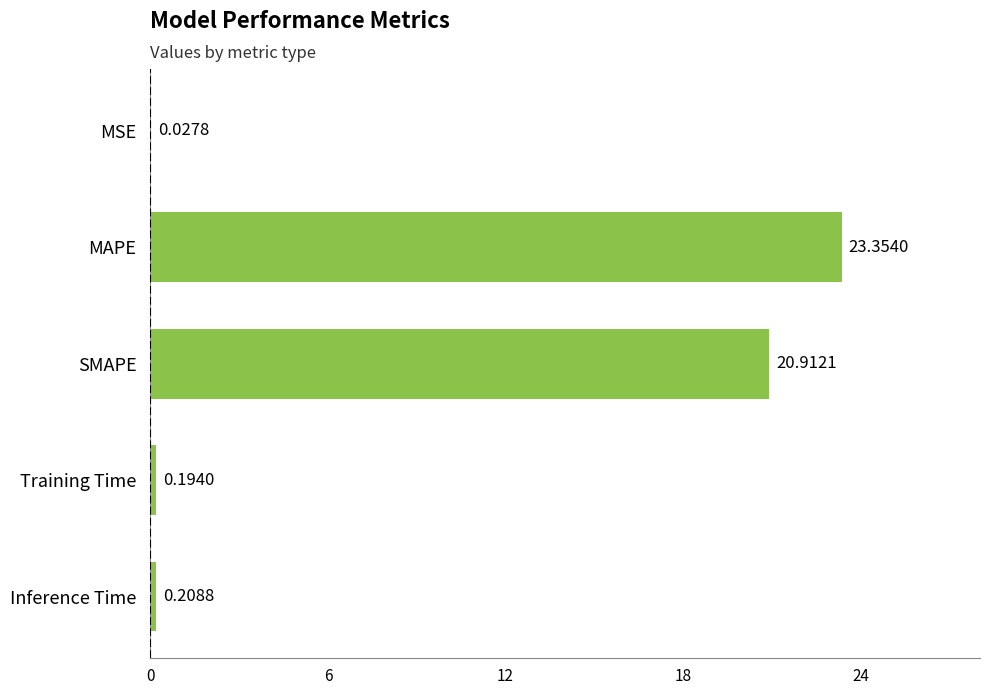

At which label is the value closest to 11?

SMAPE